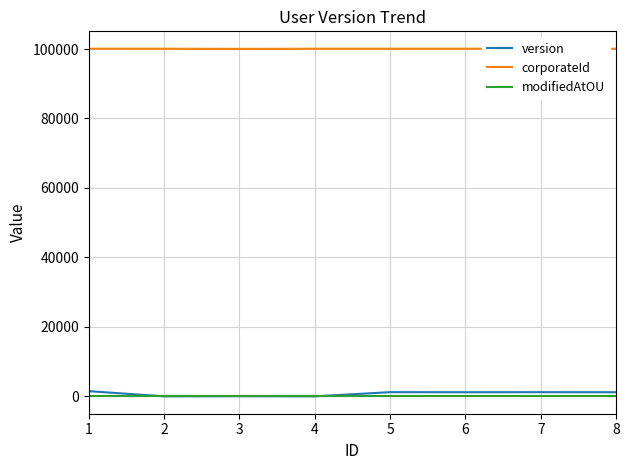

Which series changed the most between 4 and 6?

version